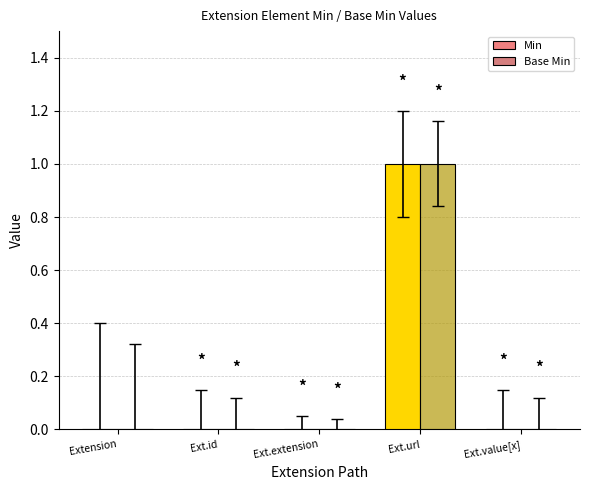

How many data points does each series have?

5